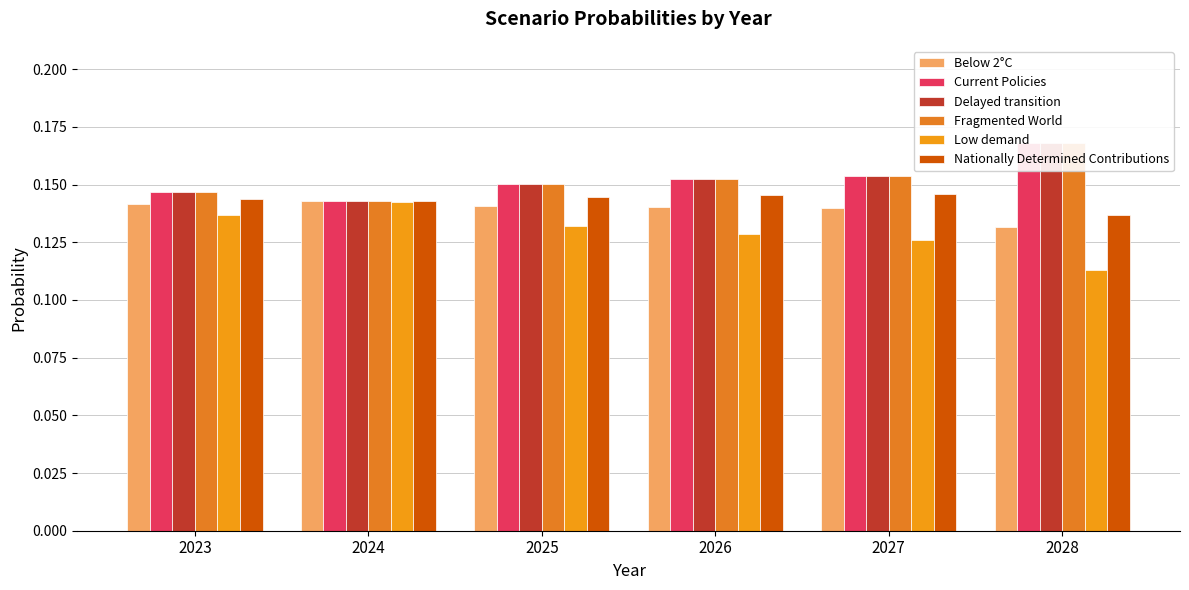

Which series changed the most between 2025 and 2028?

Low demand